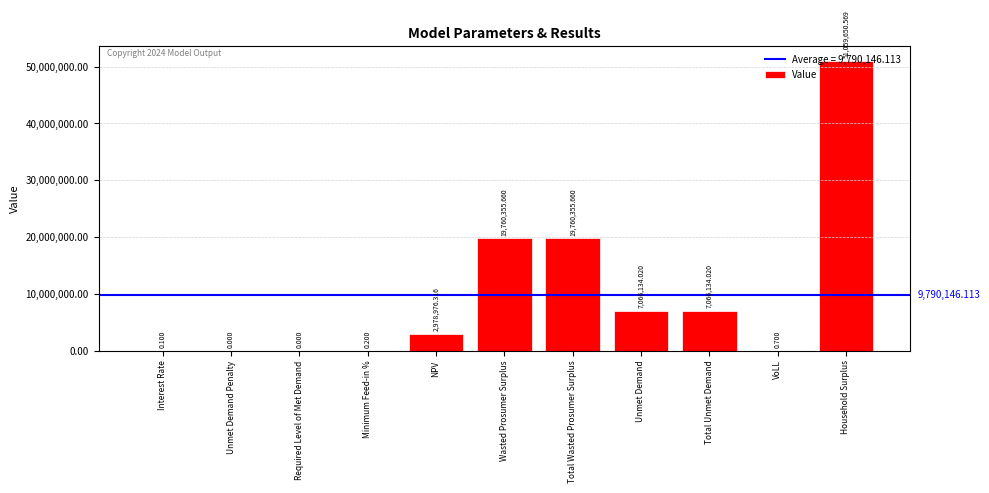

At which label does the data first exceed 2978976?

NPV